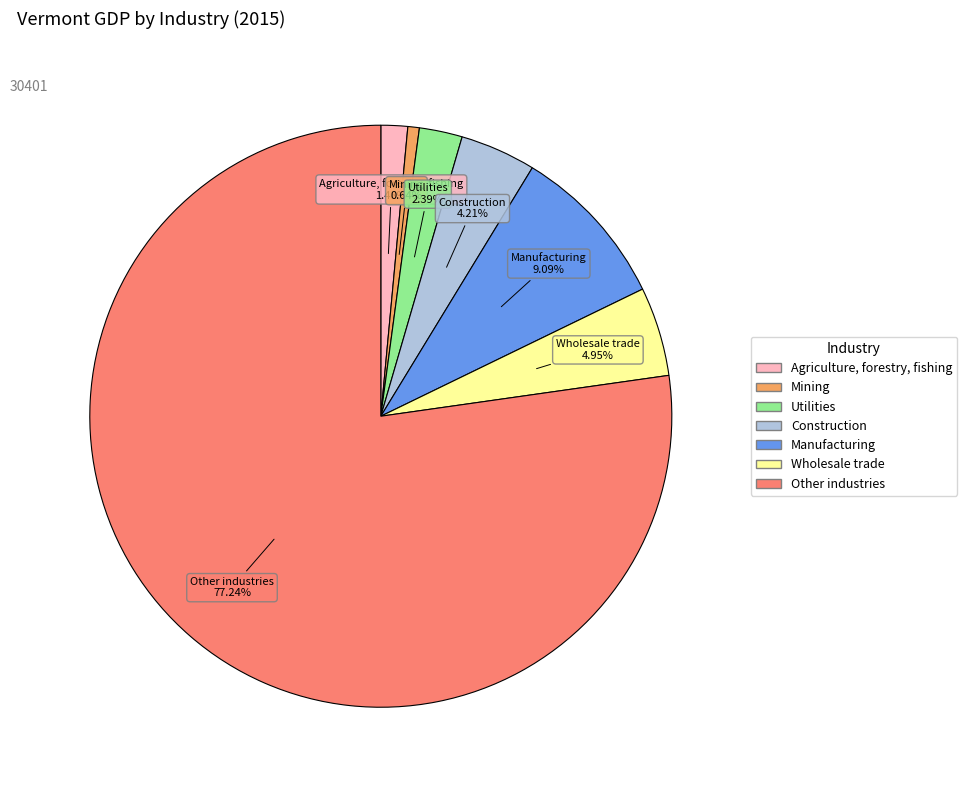

To the nearest percent, what portion does Mining represent?

1%